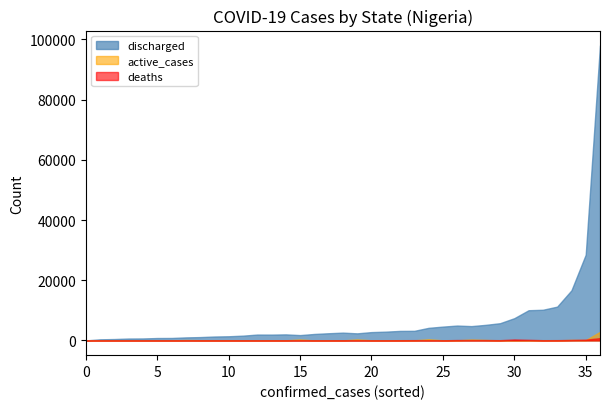

Is it true that confirmed_cases equals 3311 at 29?

True